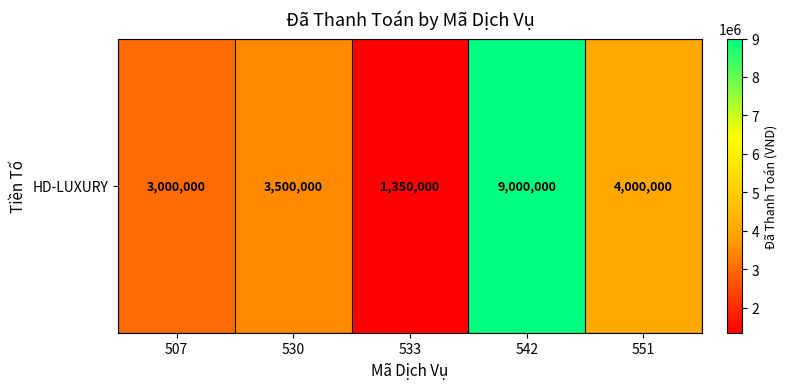

What is the minimum value shown in the chart?

1350000